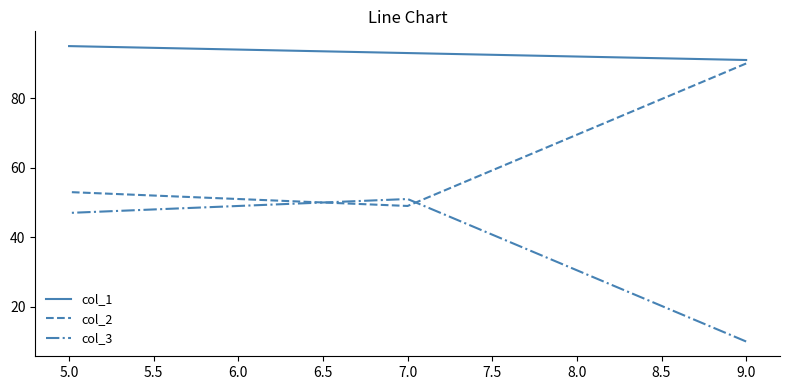

The value of col_1 at 7.0 is 122. True or false?

False